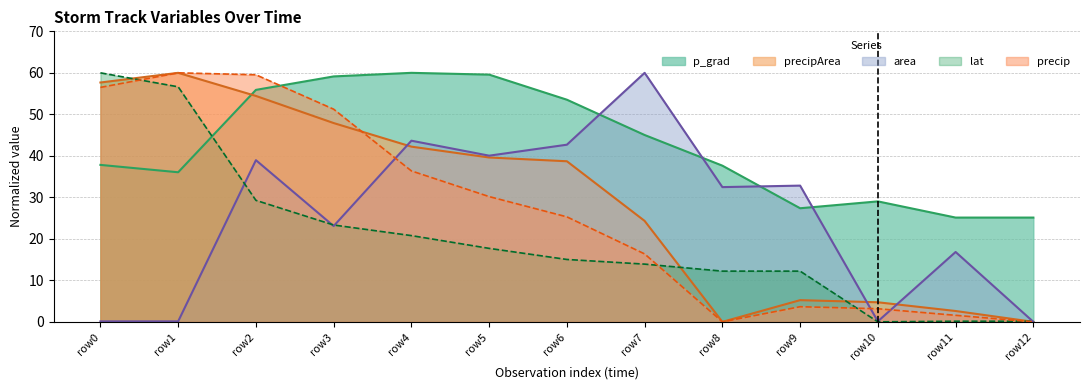

The area series shows 9.2 at row11. True or false?

False